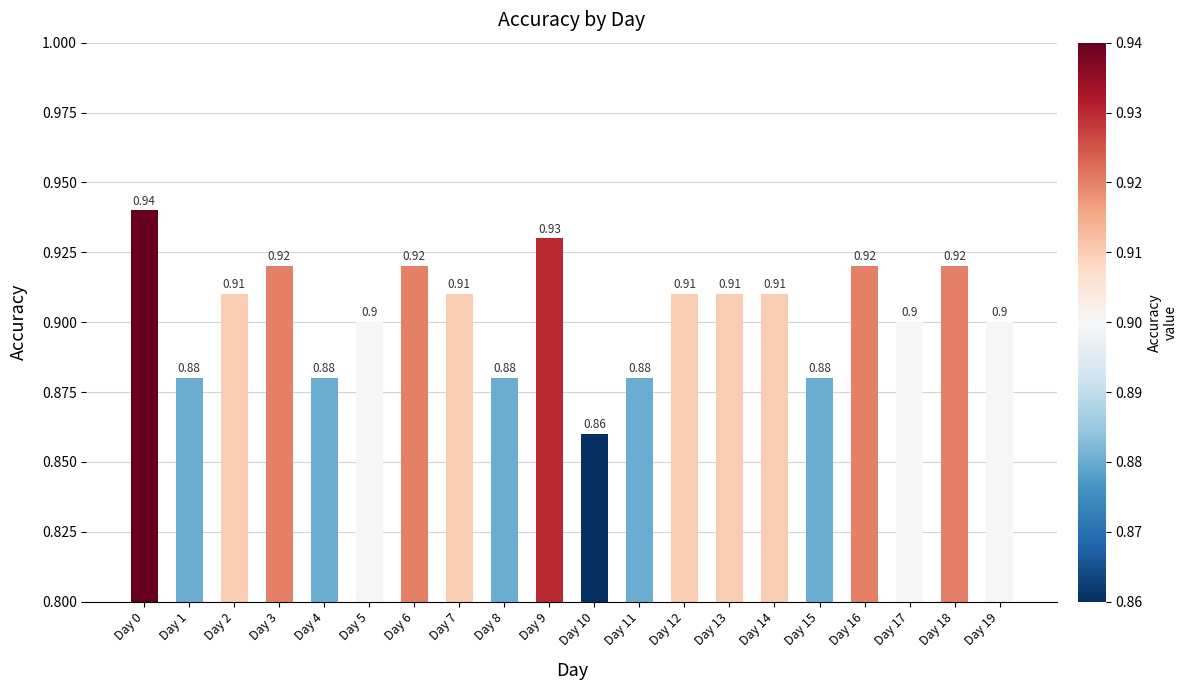

What is the value of the 6th bar from the left?

0.9